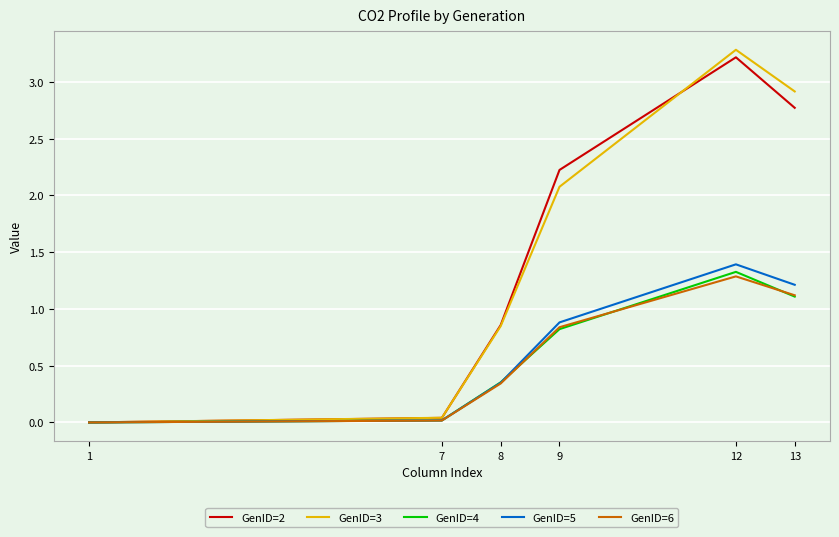

At which category does GenID=3 reach its first local peak?

12